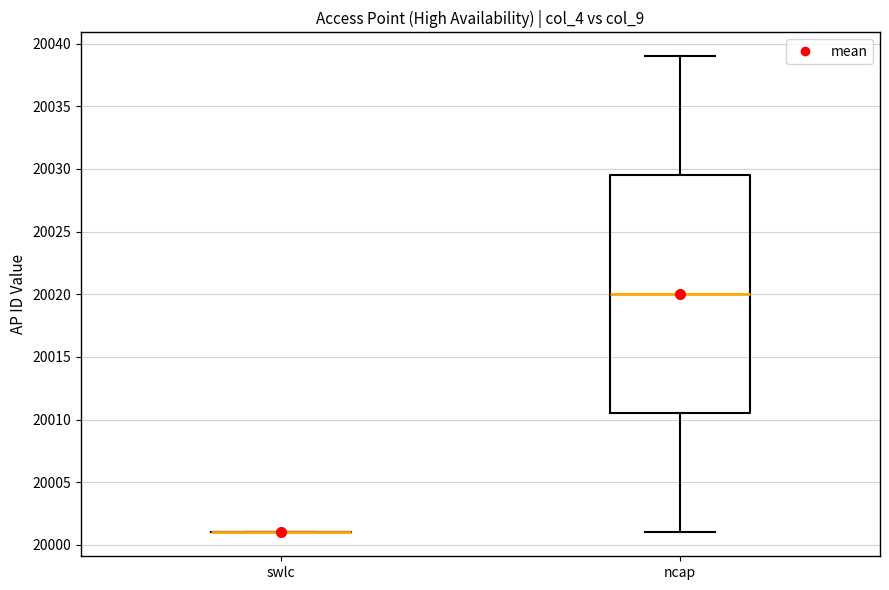

Reading left to right, read every box against the y-axis: the position of its median line, the range the box covers, and the ends of its whiskers. The values are not printed on the chart, so give them approximately, as read against the axis.

swlc: box collapsed to a line at 20001.0, whiskers 20001.0 to 20001.0
ncap: median 20020.0, box 20010.5 to 20029.5, whiskers 20001.0 to 20039.0